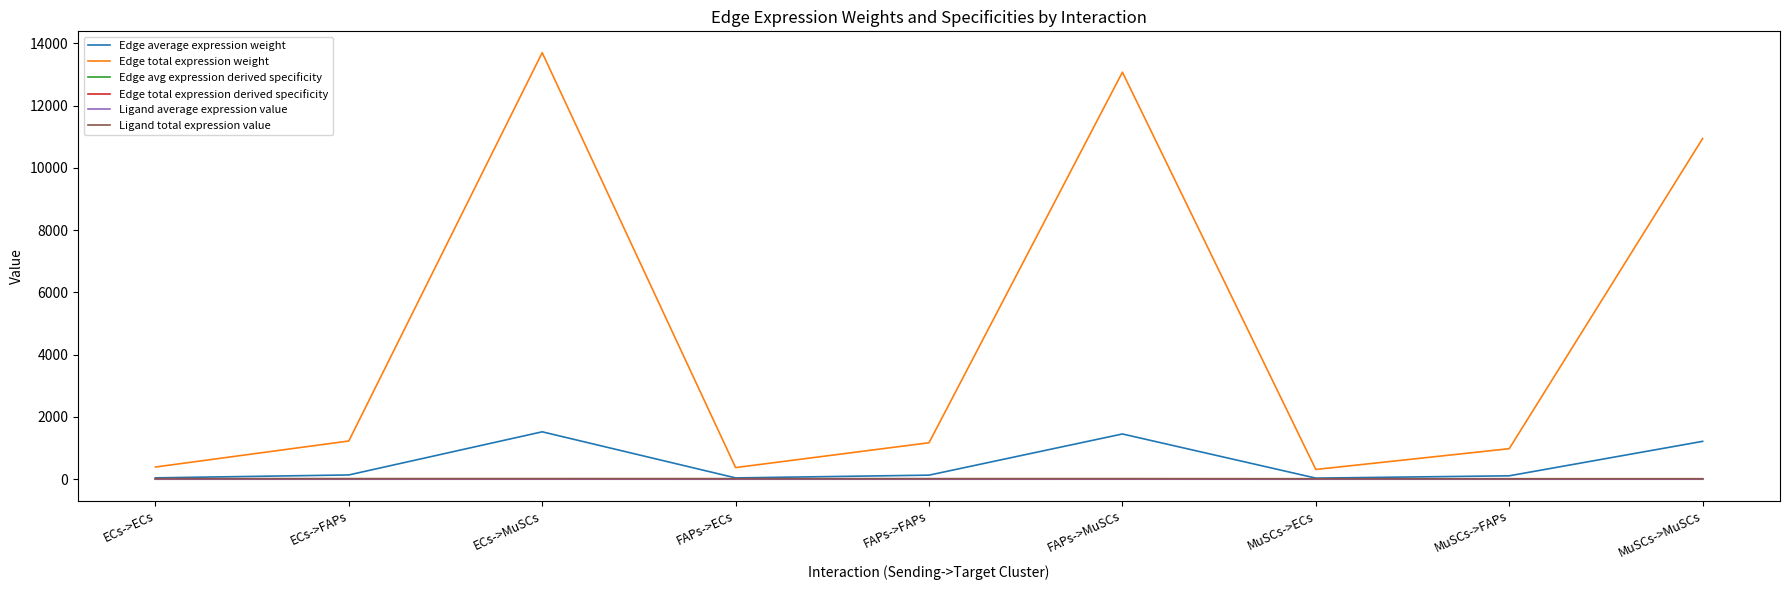

True or false: Edge total expression derived specificity and Ligand total expression value cross at least once.

False